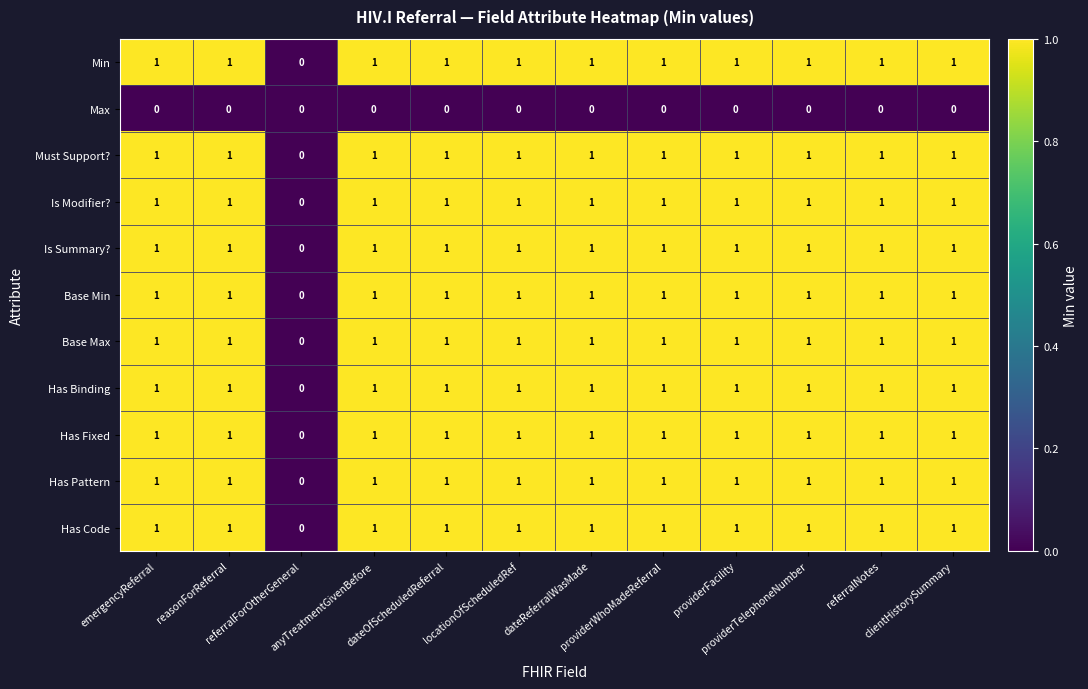

What is the sum of all Is Modifier? values?

11